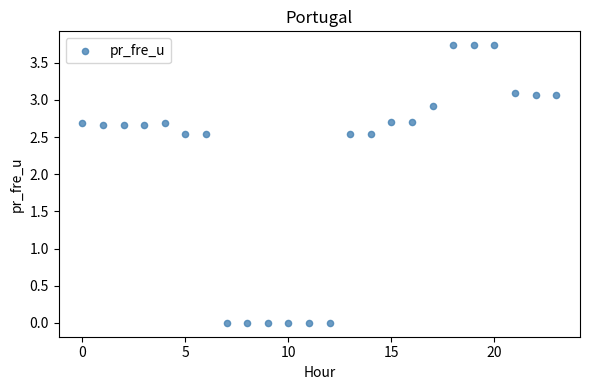

What is the range of Y values (max minus min)?

3.7